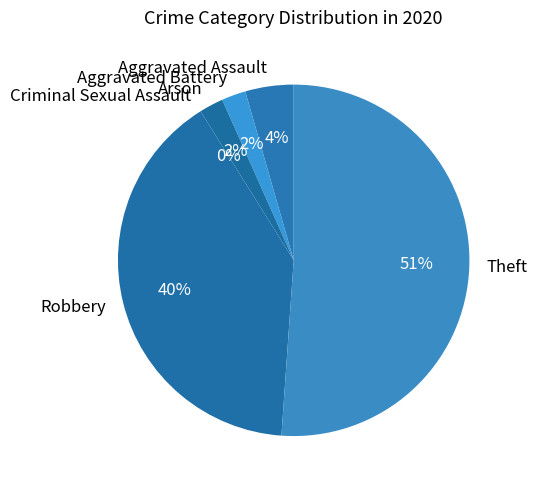

What is the change in value from Aggravated Battery to Criminal Sexual Assault?

-1